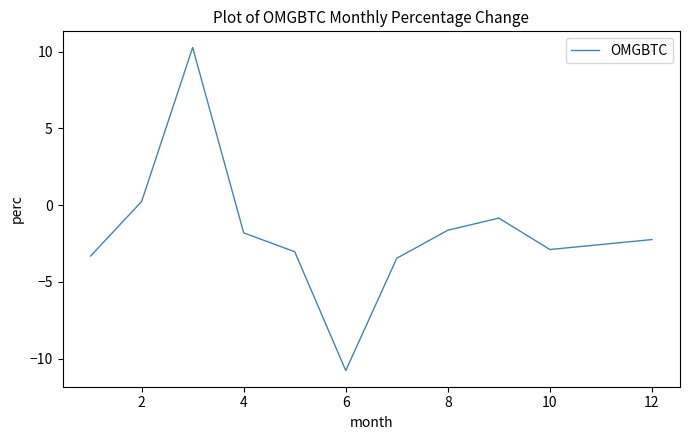

Reading left to right, transcribe all the data shown in this chart.

-3.3	0.2	10.3	-1.8	-3.0	-10.8	-3.5	-1.6	-0.8	-2.9	-2.2